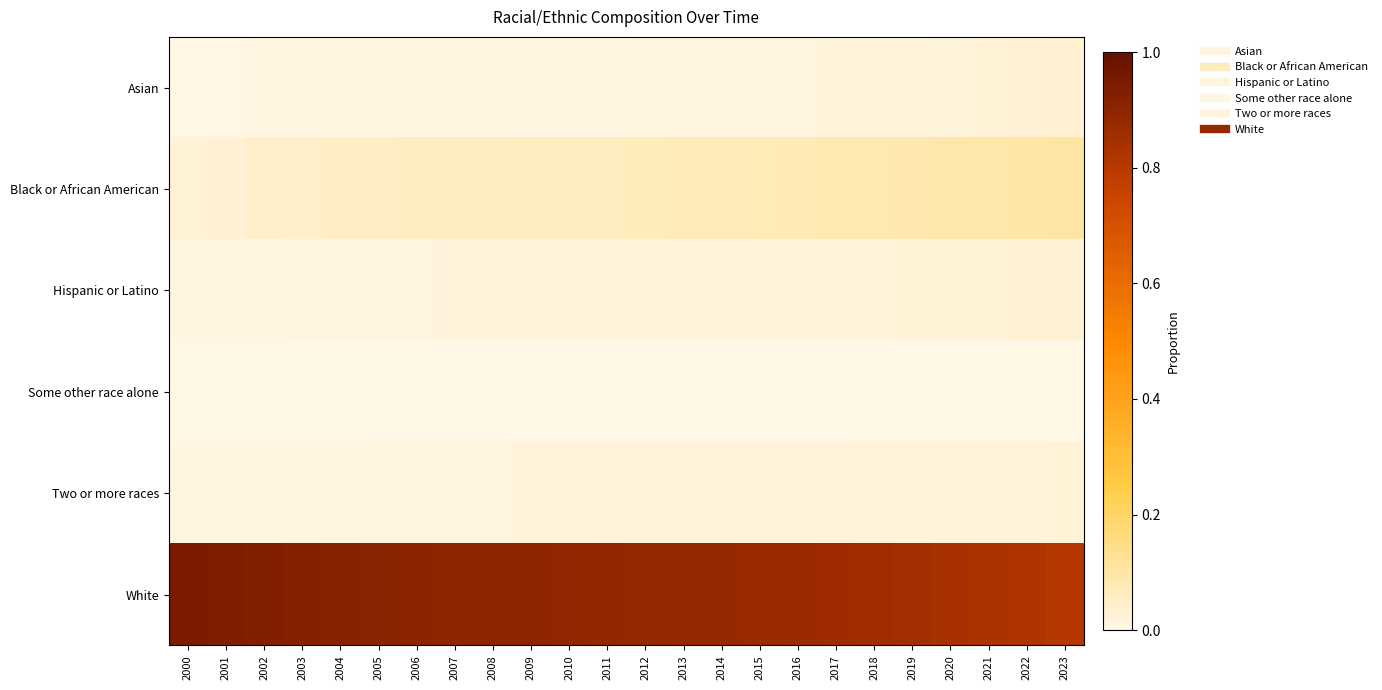

Reading left to right, list all the values displayed in this chart.

Asian: 2000=0.0	2001=0.0	2002=0.0	2003=0.0	2004=0.0	2005=0.0	2006=0.0	2007=0.0	2008=0.0	2009=0.0	2010=0.0	2011=0.0	2012=0.0	2013=0.0	2014=0.0	2015=0.0	2016=0.0	2017=0.0	2018=0.0	2019=0.0	2020=0.0	2021=0.0	2022=0.0	2023=0.0
Black or African American: 2000=0.0	2001=0.0	2002=0.0	2003=0.0	2004=0.1	2005=0.1	2006=0.1	2007=0.1	2008=0.1	2009=0.1	2010=0.1	2011=0.1	2012=0.1	2013=0.1	2014=0.1	2015=0.1	2016=0.1	2017=0.1	2018=0.1	2019=0.1	2020=0.1	2021=0.1	2022=0.1	2023=0.1
Hispanic or Latino: 2000=0.0	2001=0.0	2002=0.0	2003=0.0	2004=0.0	2005=0.0	2006=0.0	2007=0.0	2008=0.0	2009=0.0	2010=0.0	2011=0.0	2012=0.0	2013=0.0	2014=0.0	2015=0.0	2016=0.0	2017=0.0	2018=0.0	2019=0.0	2020=0.0	2021=0.0	2022=0.0	2023=0.0
Some other race alone: 2000=0.0	2001=0.0	2002=0.0	2003=0.0	2004=0.0	2005=0.0	2006=0.0	2007=0.0	2008=0.0	2009=0.0	2010=0.0	2011=0.0	2012=0.0	2013=0.0	2014=0.0	2015=0.0	2016=0.0	2017=0.0	2018=0.0	2019=0.0	2020=0.0	2021=0.0	2022=0.0	2023=0.0
Two or more races: 2000=0.0	2001=0.0	2002=0.0	2003=0.0	2004=0.0	2005=0.0	2006=0.0	2007=0.0	2008=0.0	2009=0.0	2010=0.0	2011=0.0	2012=0.0	2013=0.0	2014=0.0	2015=0.0	2016=0.0	2017=0.0	2018=0.0	2019=0.0	2020=0.0	2021=0.0	2022=0.0	2023=0.0
White: 2000=0.9	2001=0.9	2002=0.9	2003=0.9	2004=0.9	2005=0.9	2006=0.9	2007=0.9	2008=0.9	2009=0.9	2010=0.9	2011=0.9	2012=0.9	2013=0.9	2014=0.9	2015=0.9	2016=0.9	2017=0.9	2018=0.9	2019=0.8	2020=0.8	2021=0.8	2022=0.8	2023=0.8